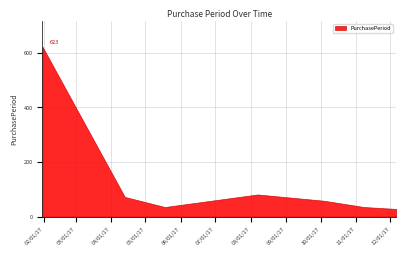

List the labels in order of value, smallest first.

2017-12-06, 2017-05-18, 2017-11-08, 2017-10-04, 2017-04-13, 2017-08-07, 2017-01-31